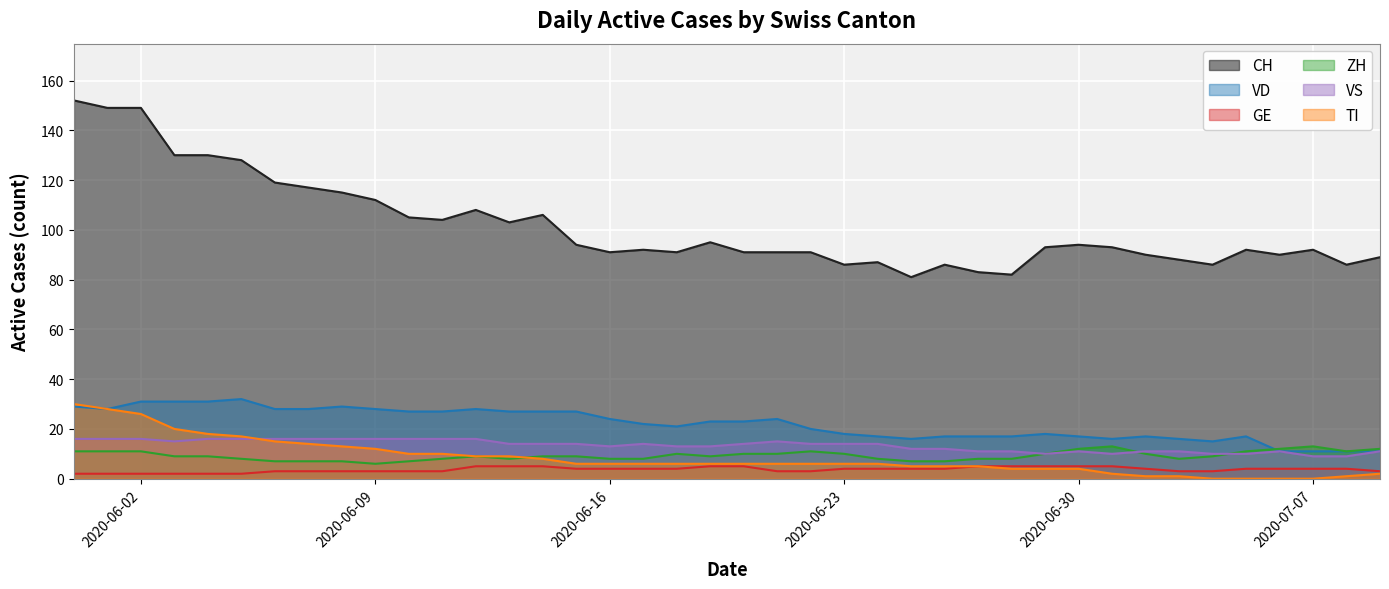

Count the ZH values in the range 8 to 11.

28